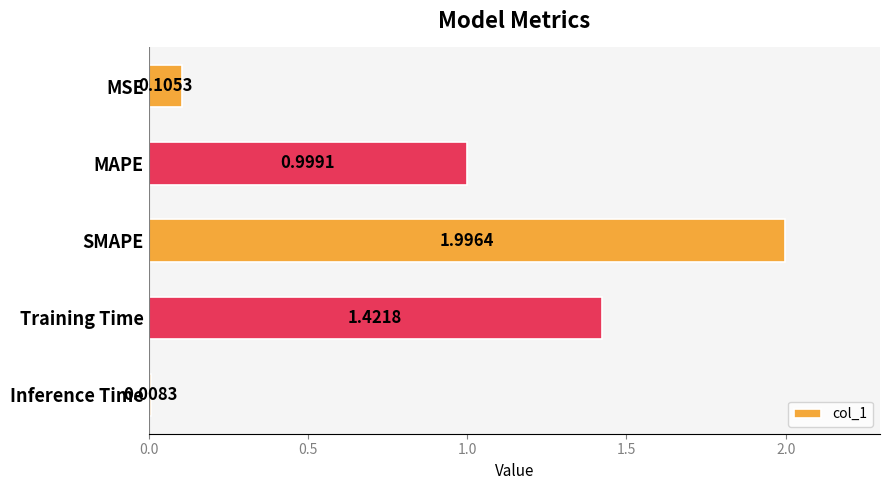

What is the label of the 4th bar from the bottom?

MAPE